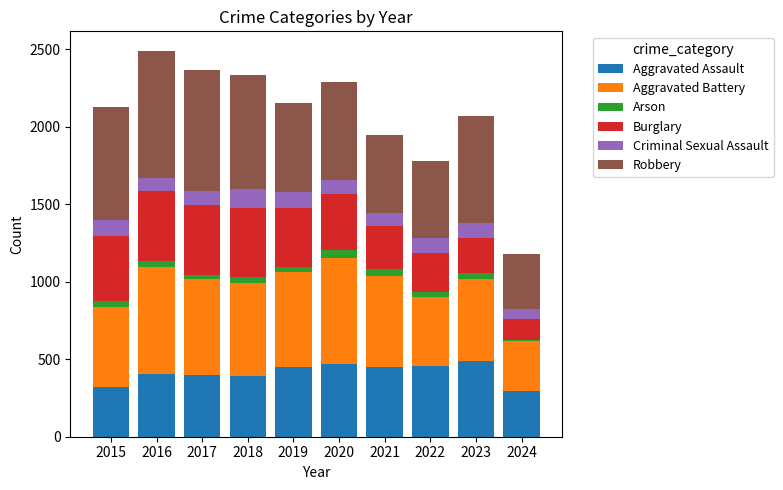

What is the total value across all series at 2020?

2290